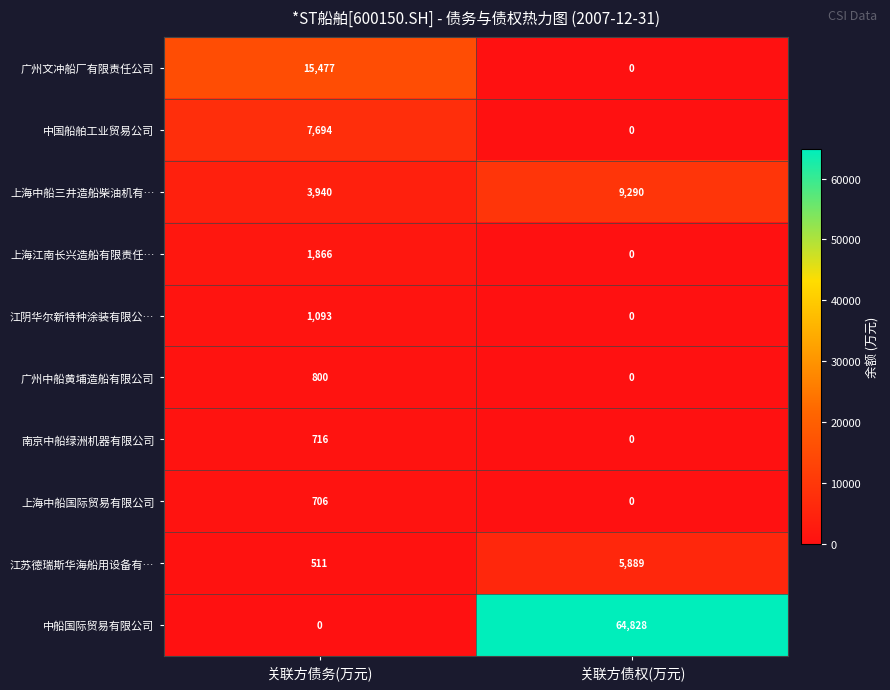

Between 关联方债务(万元) and 关联方债权(万元), which series saw the biggest shift?

中船国际贸易有限公司